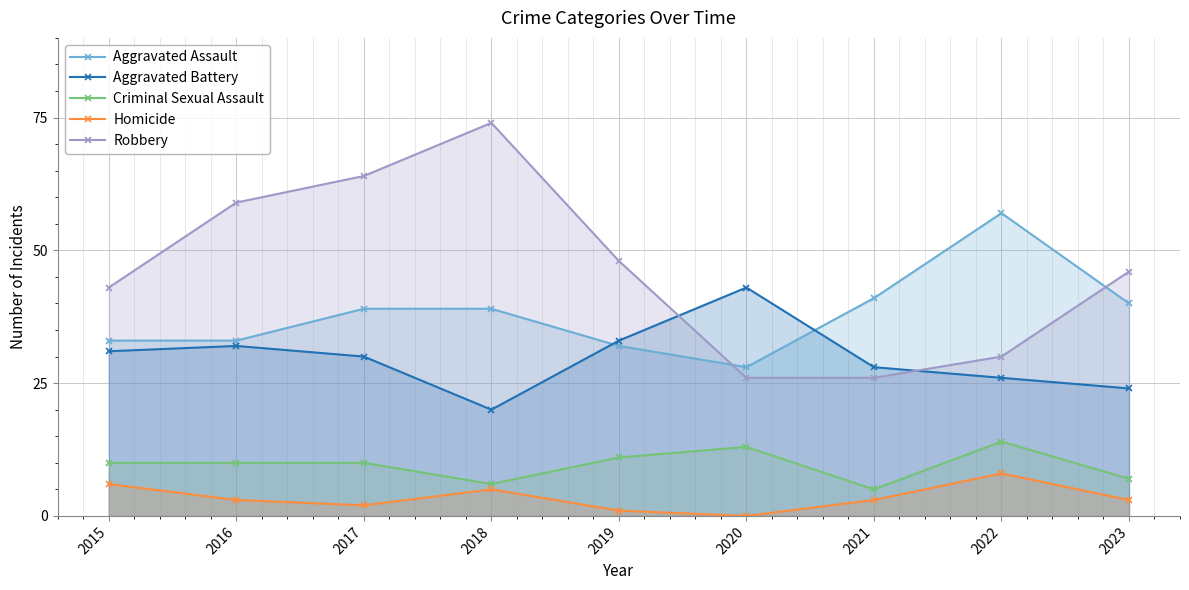

Between 2017 and 2022, which is larger?

2022